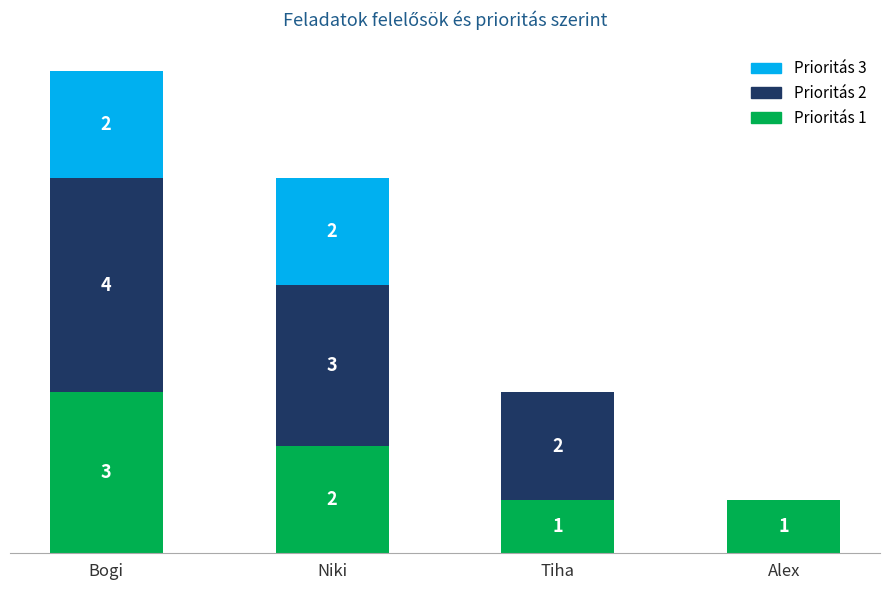

What are all the series names shown in the legend?

Prioritás 3, Prioritás 2, Prioritás 1